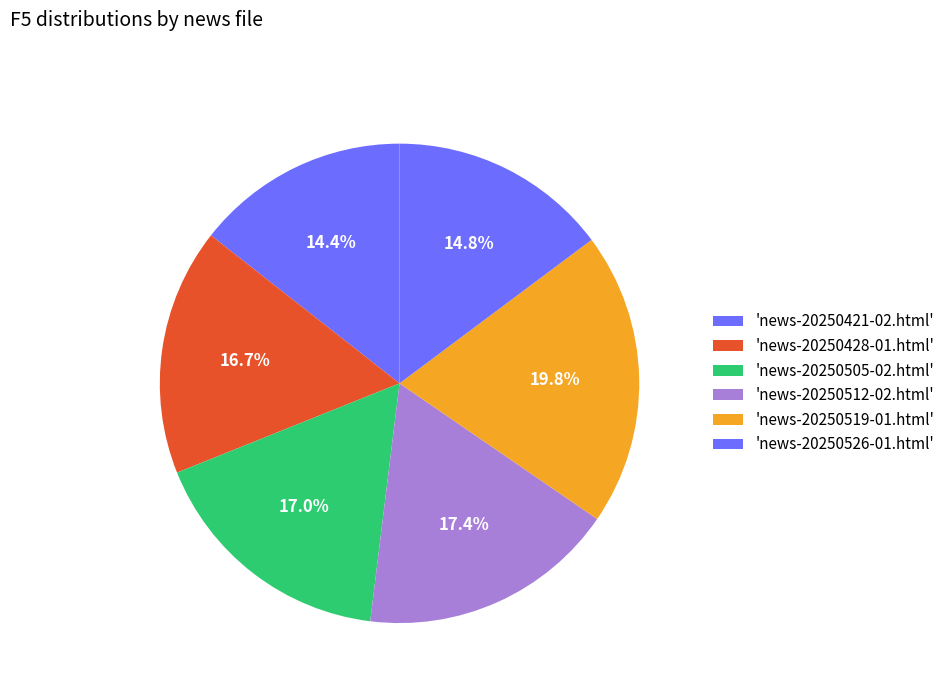

Count the number of slices in the pie.

6